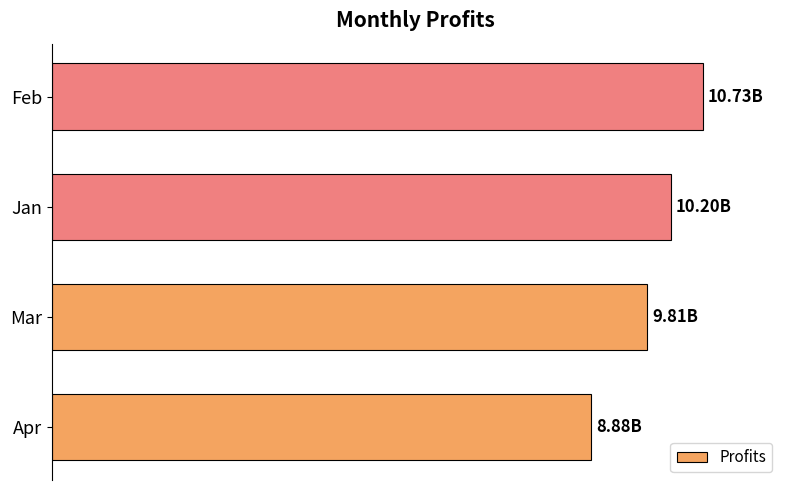

What is the difference between the maximum and minimum values?

1843000000